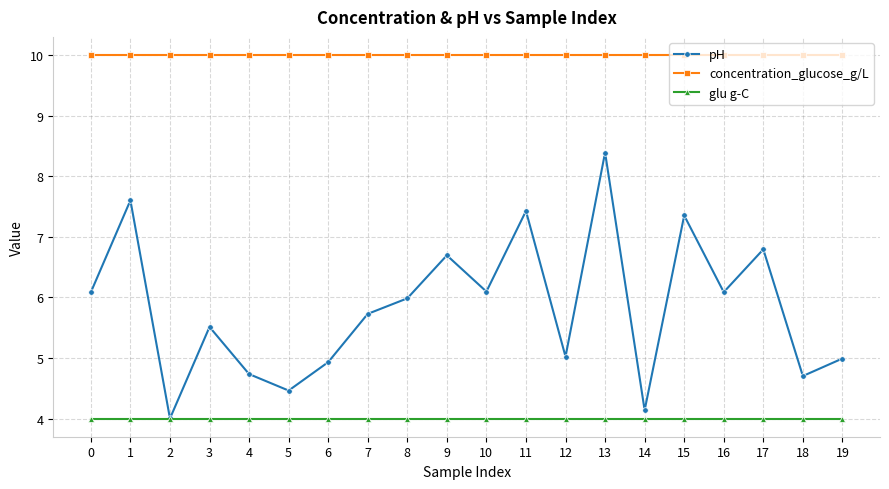

Count the number of data series in this chart.

3